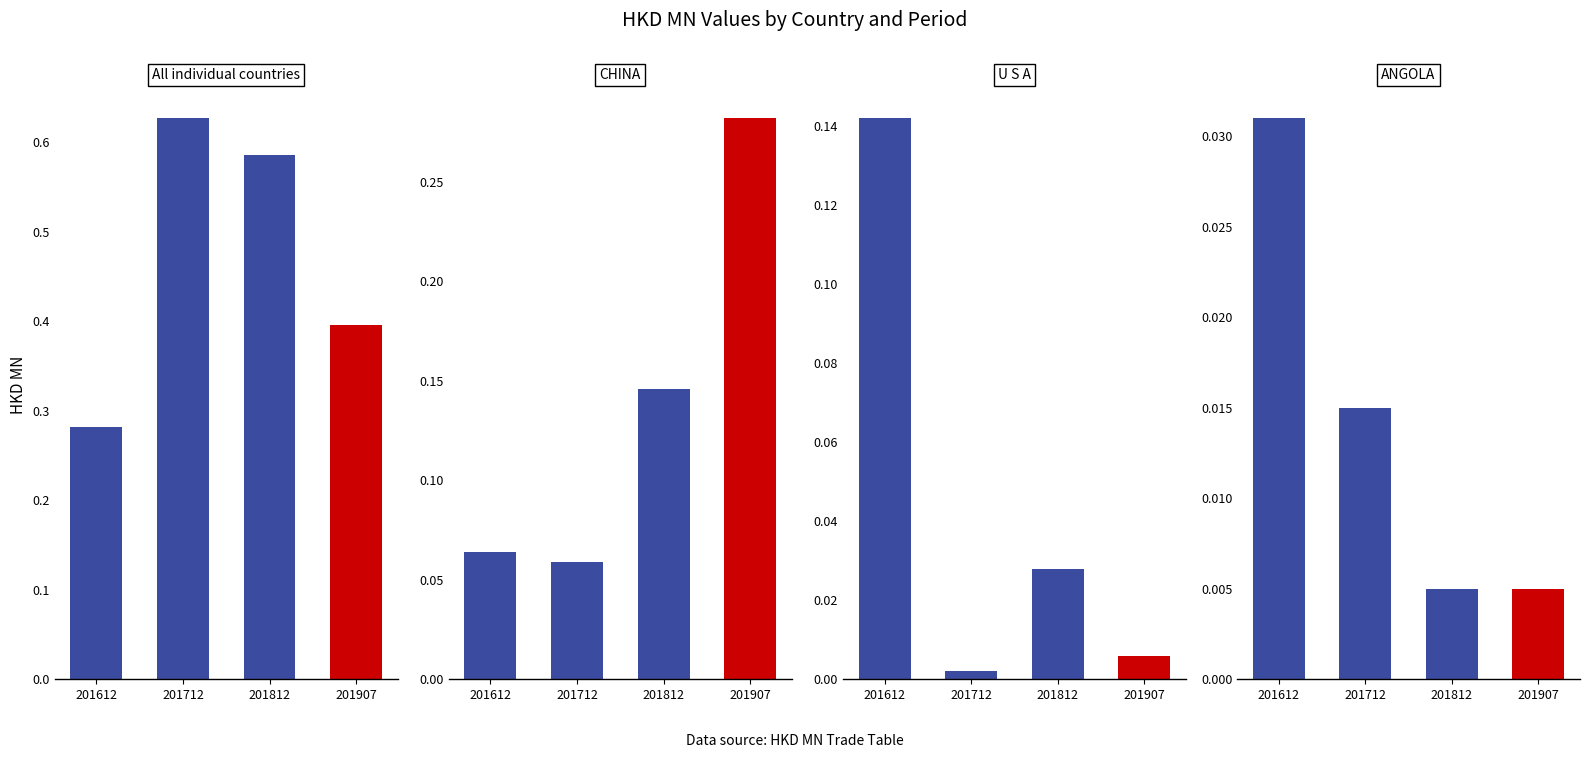

The 201812 series shows 0.1 at CHINA. True or false?

False